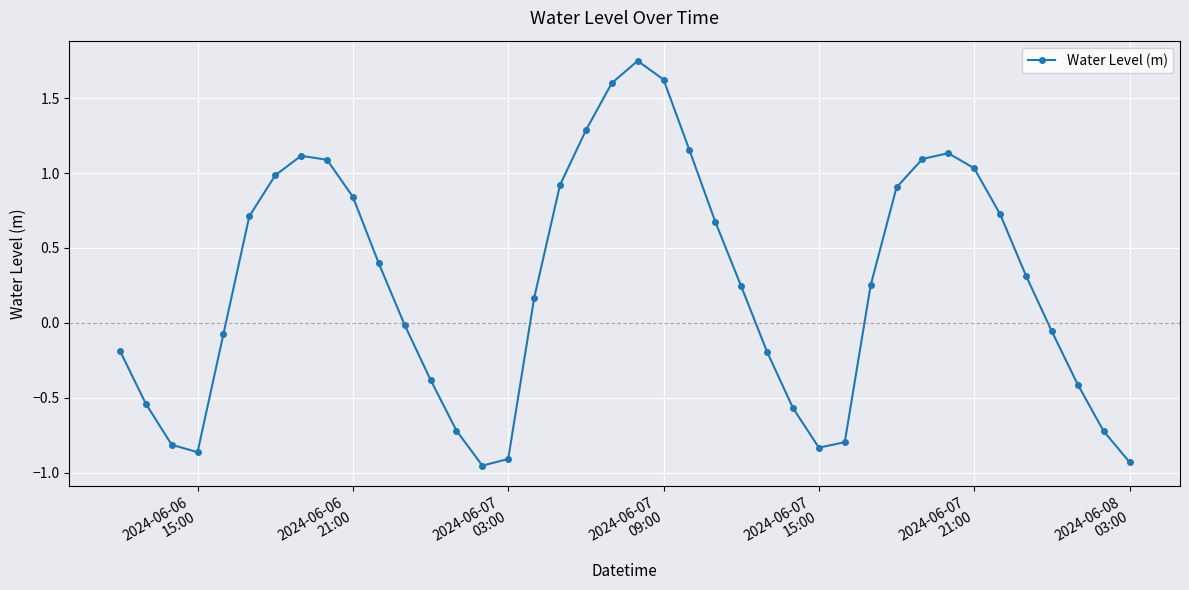

How many lines are shown in the chart?

1